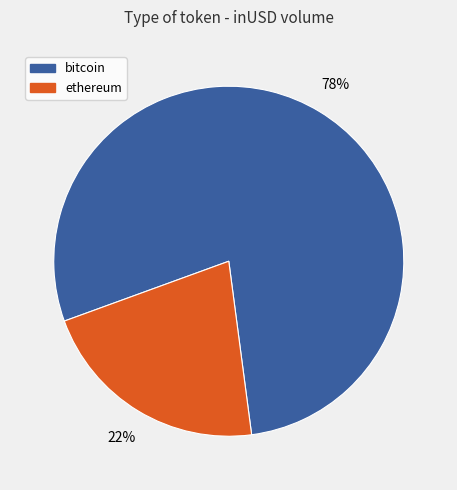

What is the ratio of the value at ethereum to the value at bitcoin?

0.3